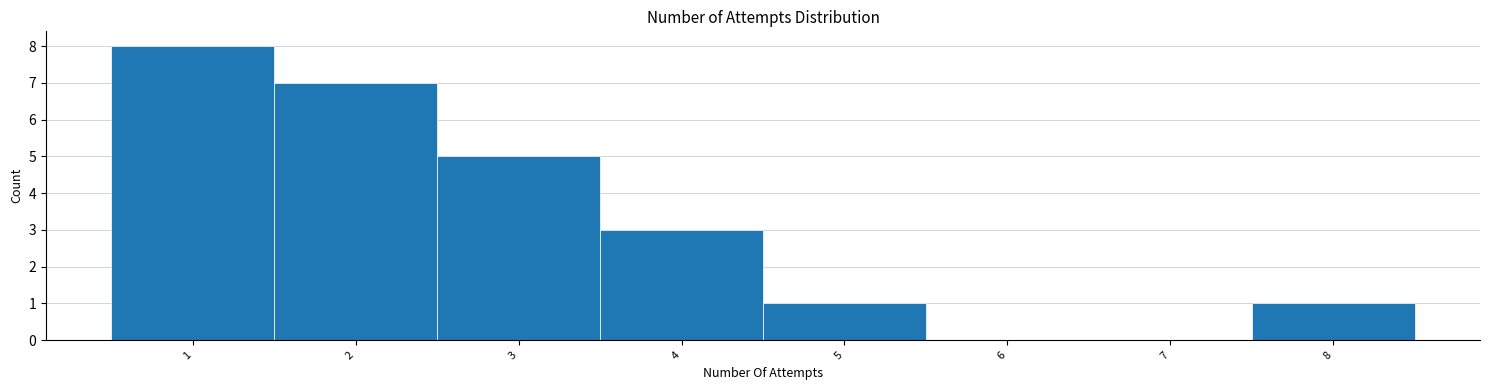

Reading left to right, transcribe this chart: for each bar, give the range it covers on the x-axis and its height. The values are not printed on the chart, so give them approximately, as read against the axis.

0.5 to 1.5: 8
1.5 to 2.5: 7
2.5 to 3.5: 5
3.5 to 4.5: 3
4.5 to 5.5: 1
5.5 to 6.5: 0
6.5 to 7.5: 0
7.5 to 8.5: 1